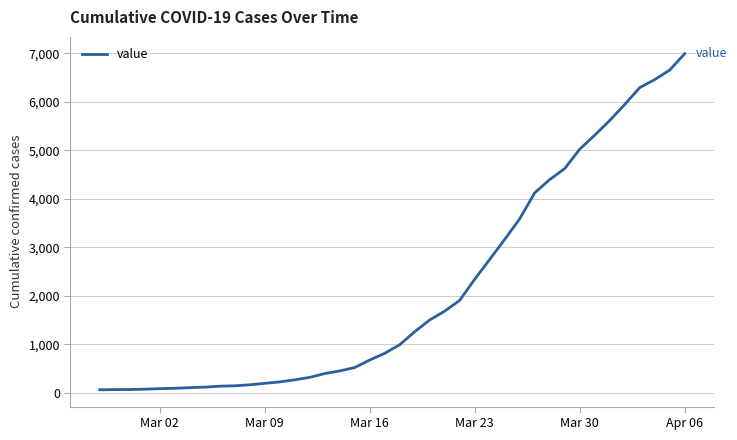

What is the greatest value displayed?

6995